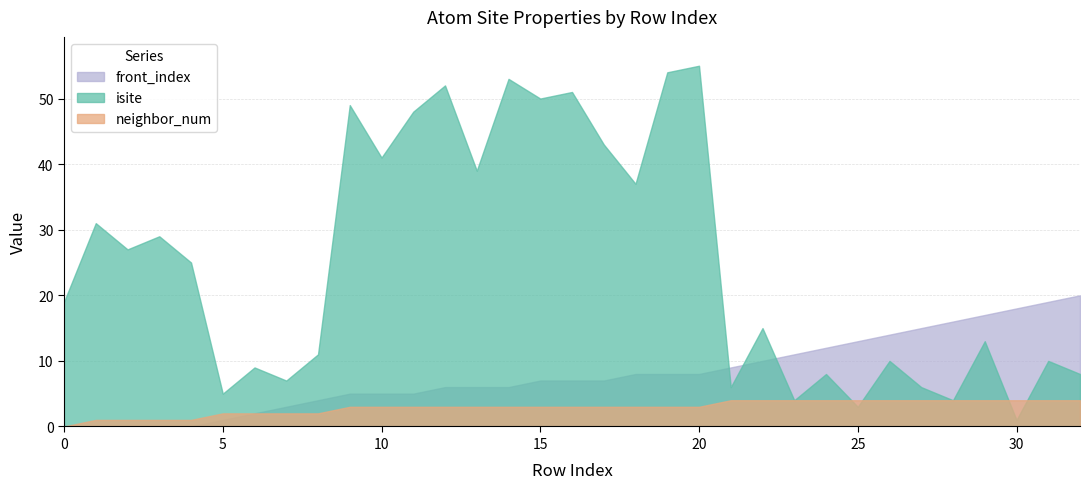

What is the average value of the front_index series?

8